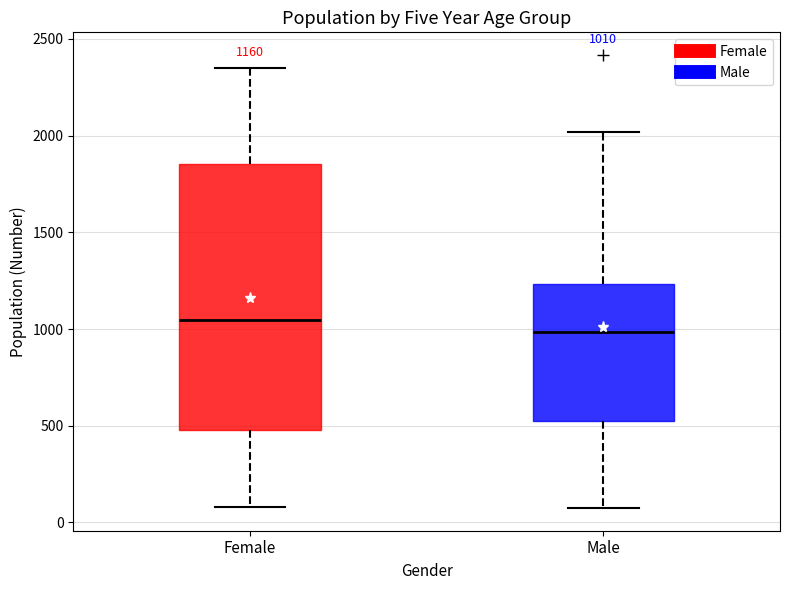

Comparing the boxes themselves (not the whiskers), which one is the tallest?

Female